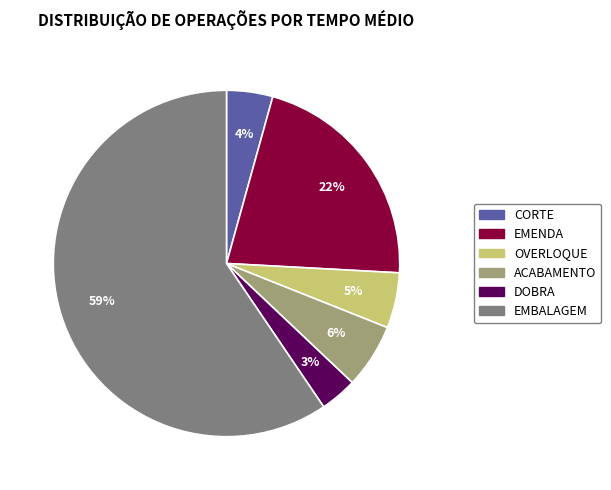

To the nearest percent, what percentage of the pie is CORTE?

4%